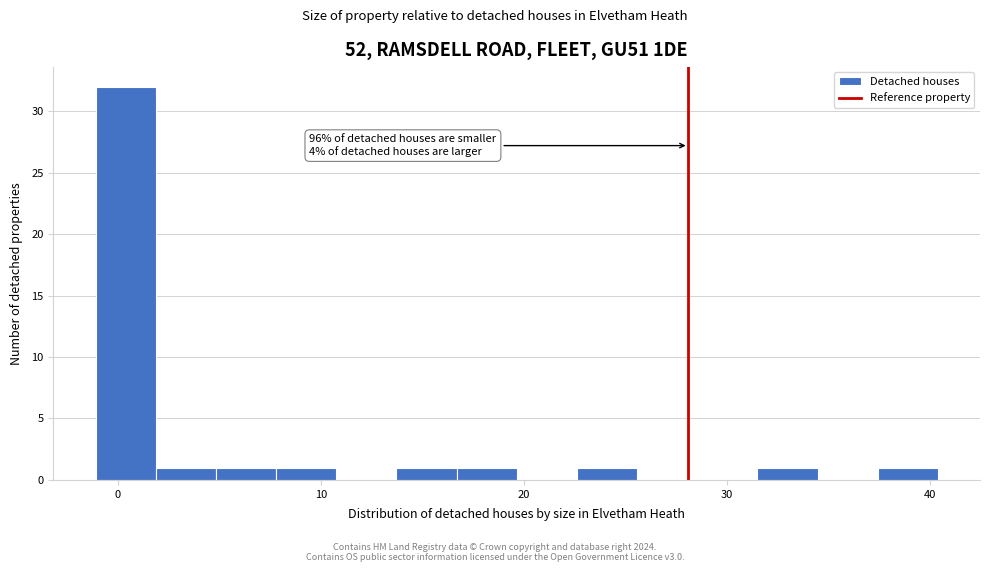

Around what value on the x-axis is the tallest bar? Give the approximate position of its centre, as read against the axis.

0